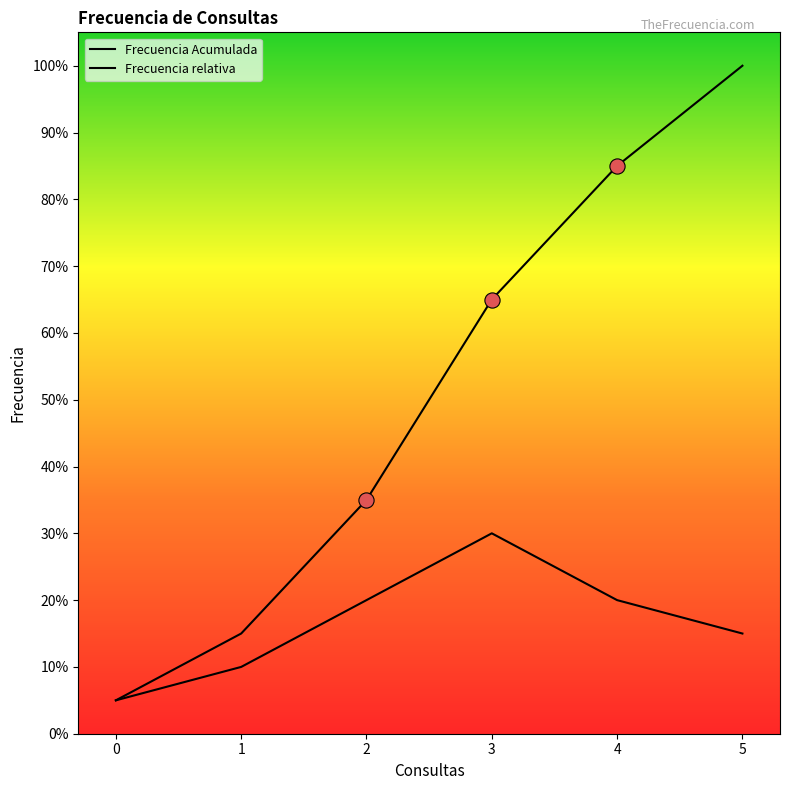

Is the value of Frecuencia Acumulada at 2 greater than the value of Frecuencia relativa at 0?

Yes